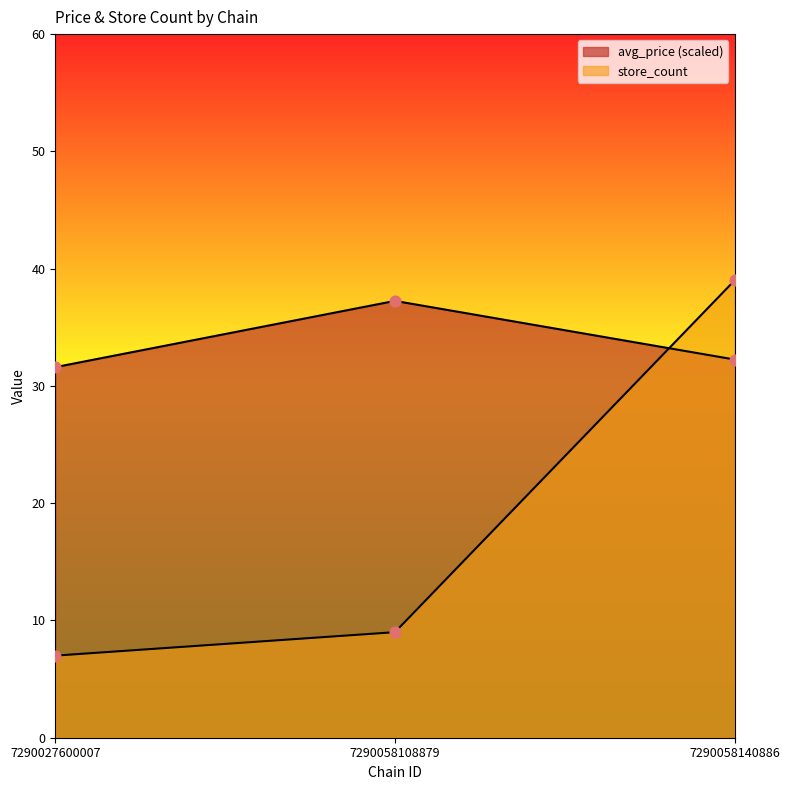

At how many categories does at least one series exceed 23?

3